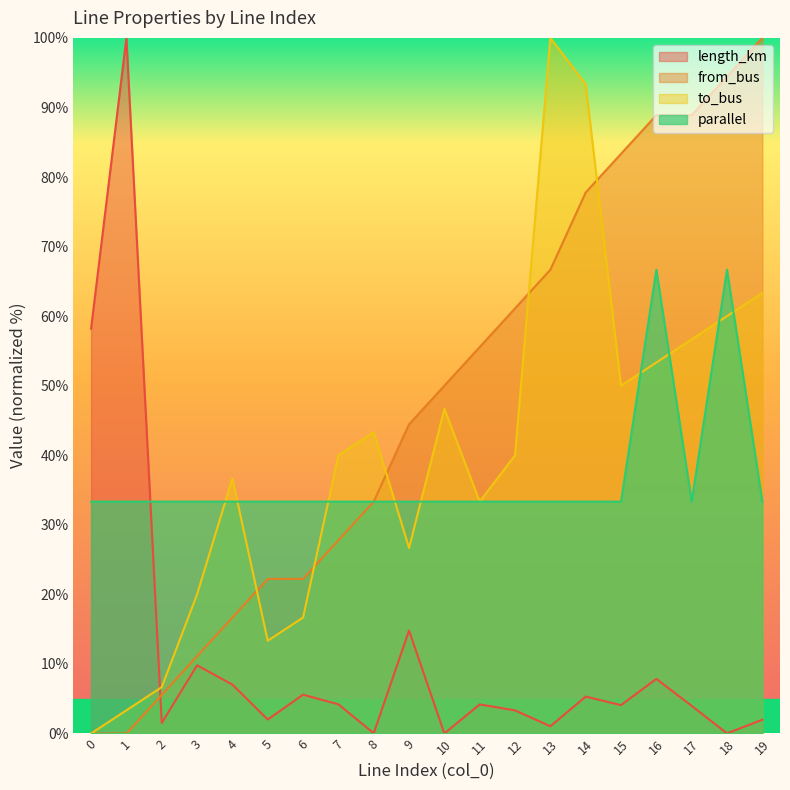

True or false: to_bus has a value of 6.4 at 5.

False